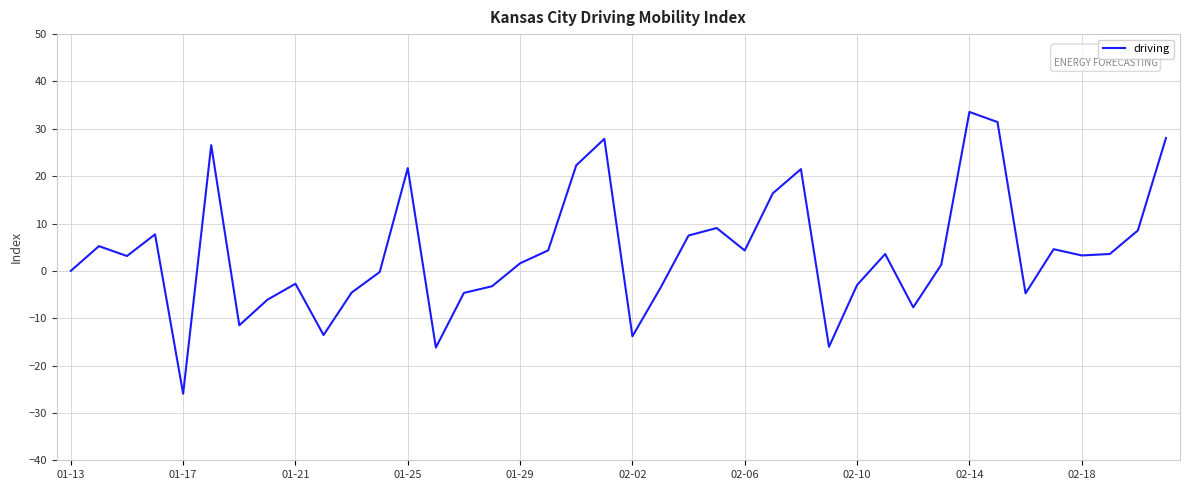

What is the maximum value shown in the chart?

33.6